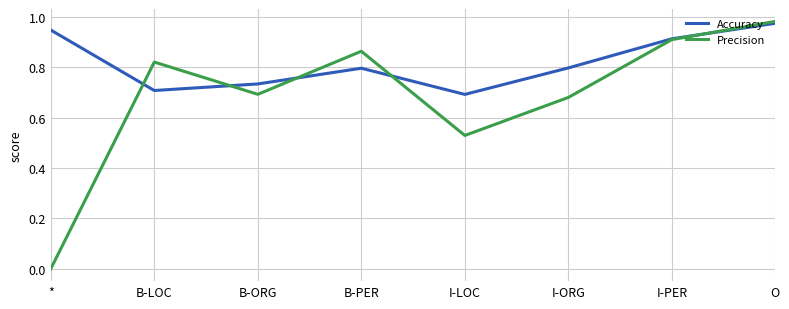

Is it true that Precision equals 0.4 at B-PER?

False